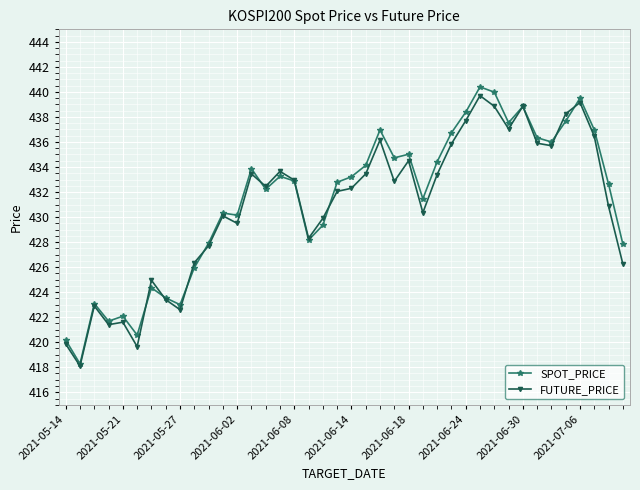

What is the value of the FUTURE_PRICE point at the 13th from the left?

429.5